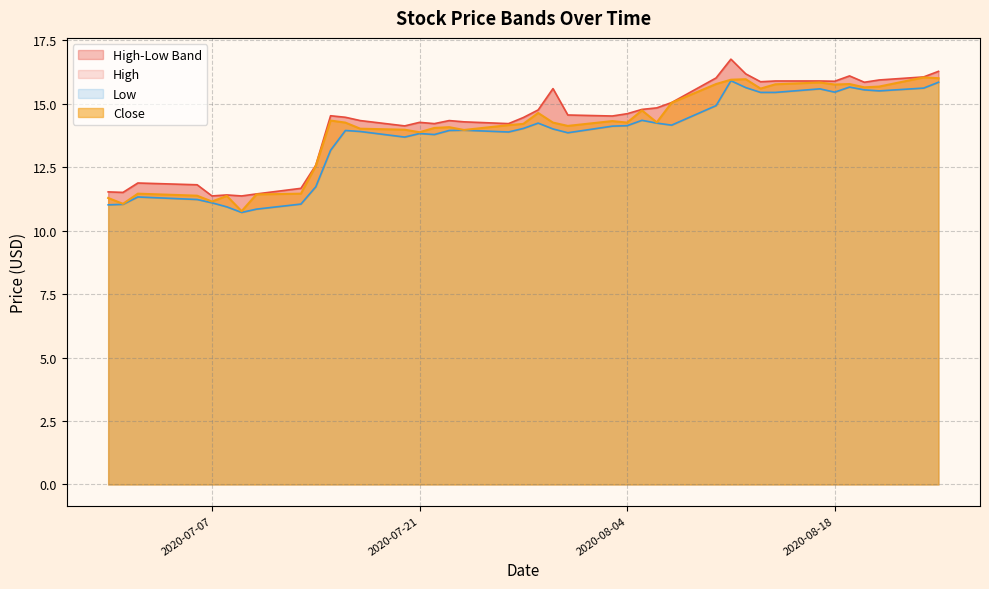

The Close series shows 14.3 at 2020-08-04. True or false?

True